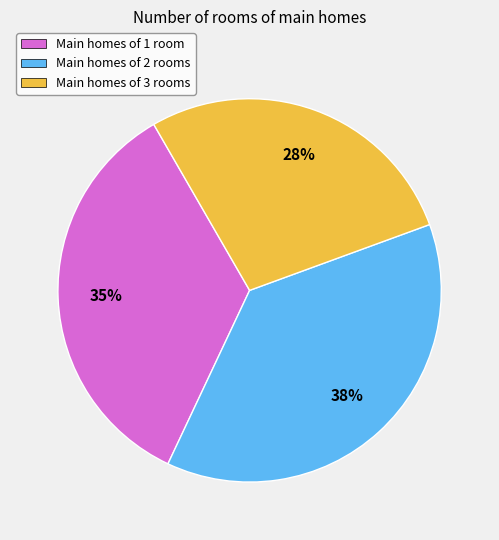

To the nearest percent, what is the average slice percentage?

33%